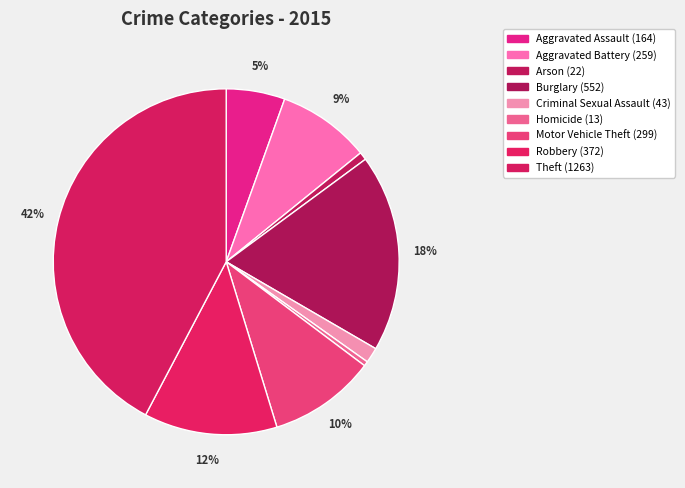

What percentage do Motor Vehicle Theft and Burglary together represent?

28.5%